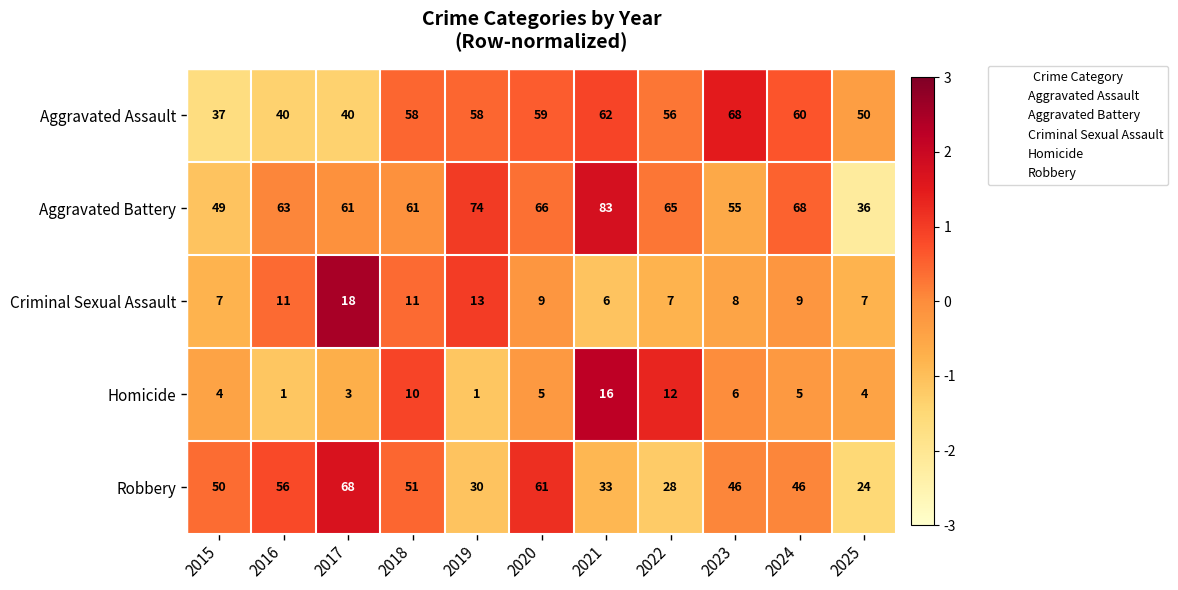

How many values in the Robbery series are below 46?

4